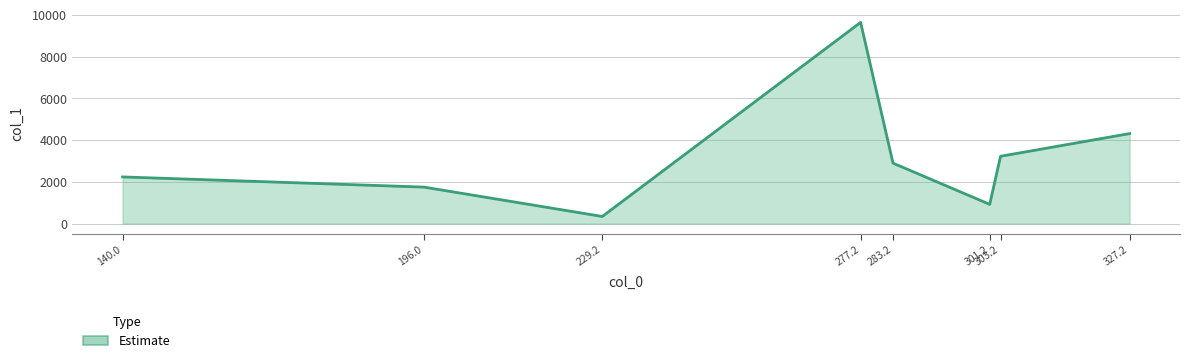

True or false: the data has more than 2 interior local peaks.

False